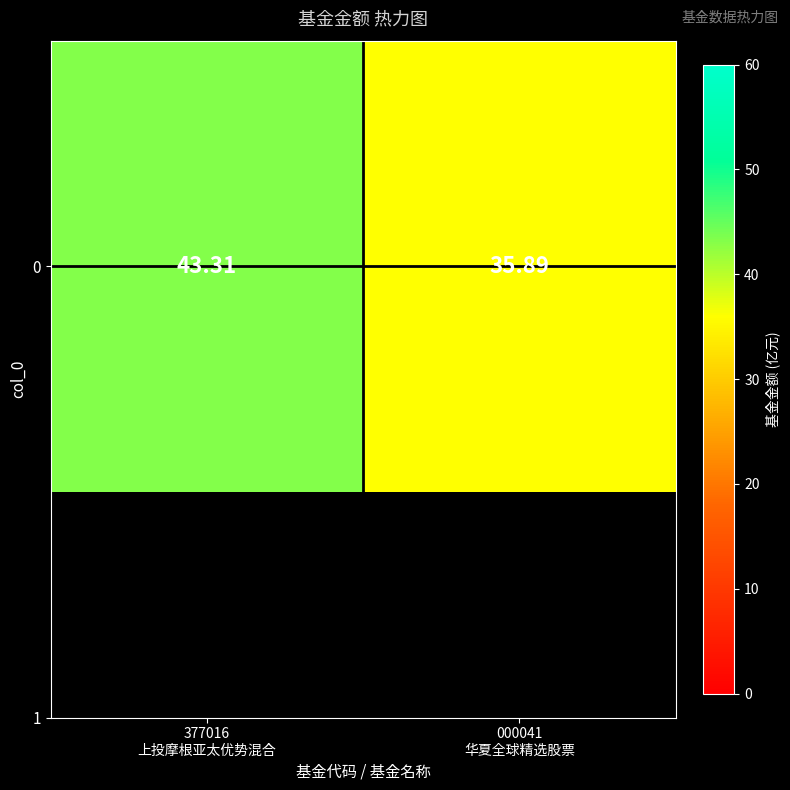

Which category has the highest value across all series?

377016
上投摩根亚太优势混合